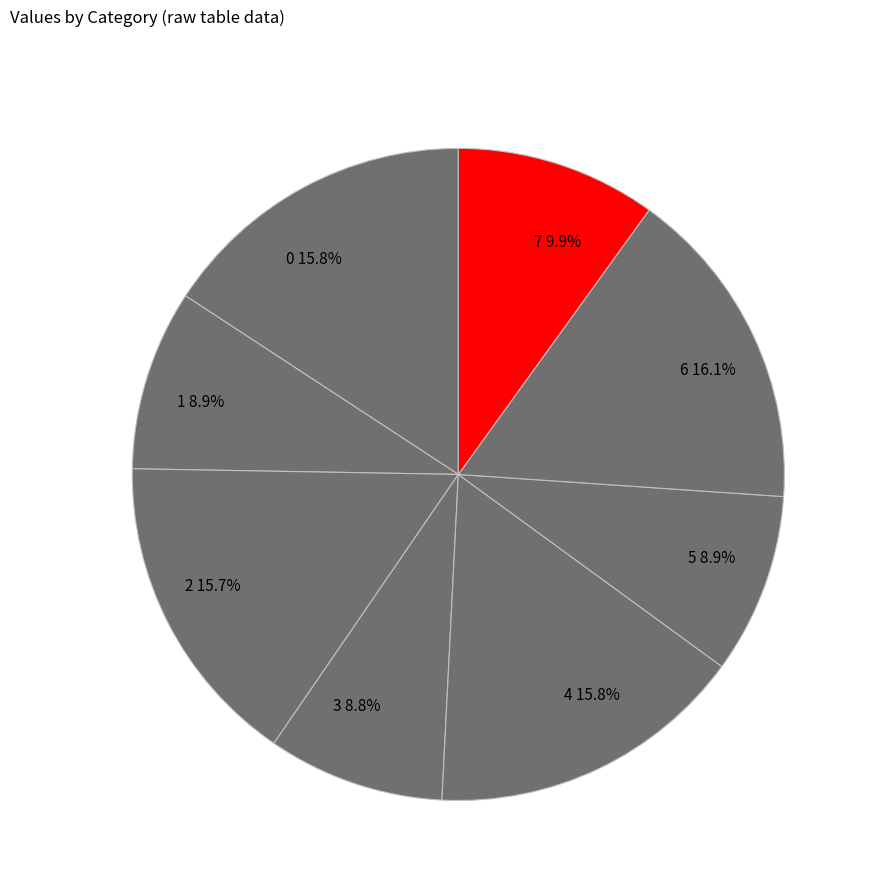

To the nearest percent, what is the average slice percentage?

12%